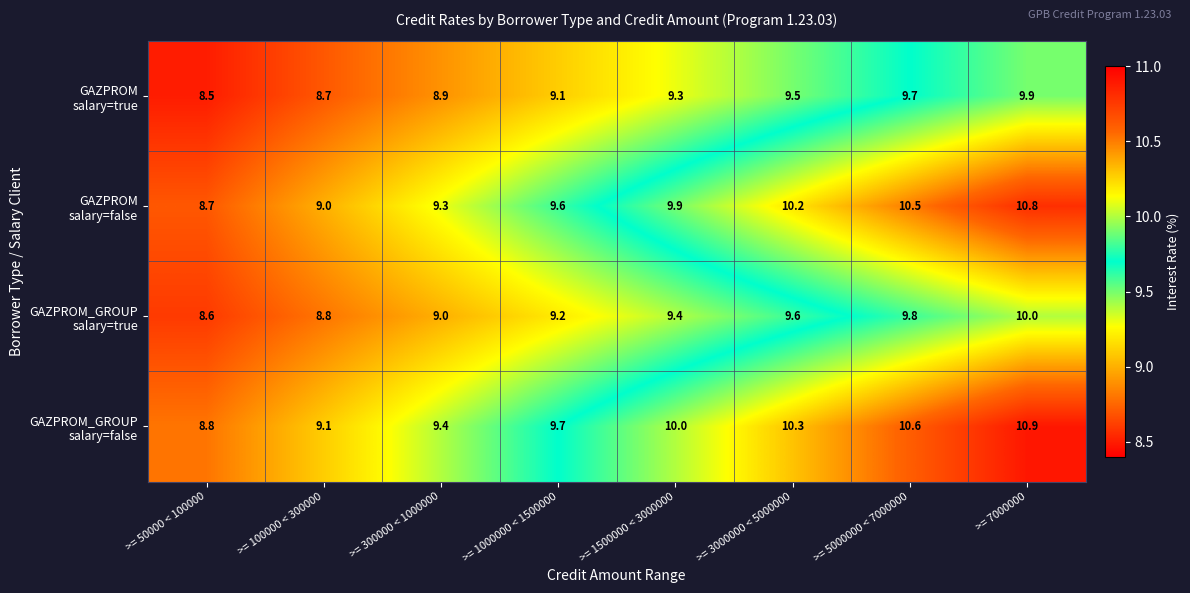

At how many categories does at least one series exceed 9?

7